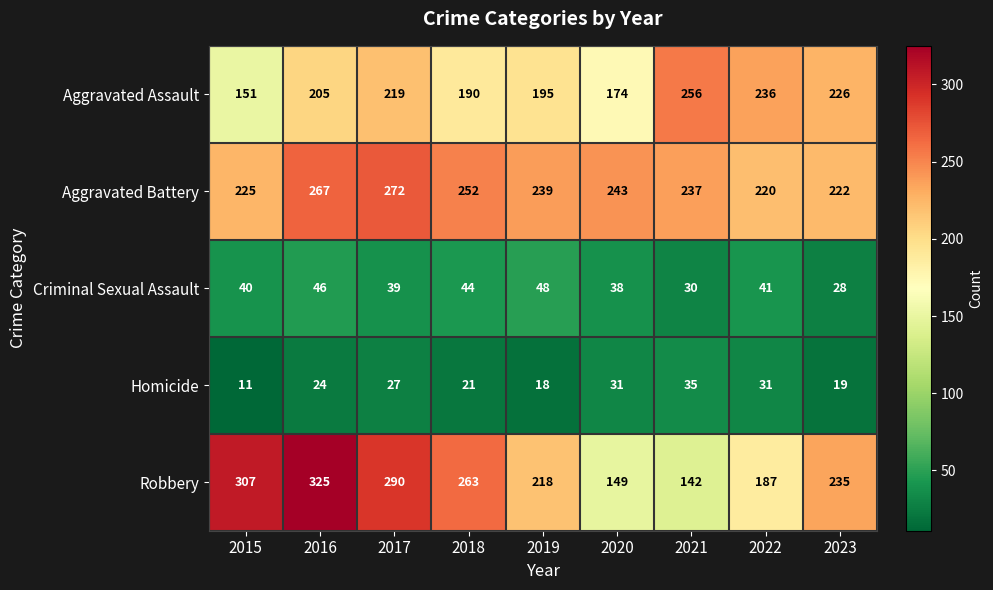

What is the total value across all series at 2016?

867